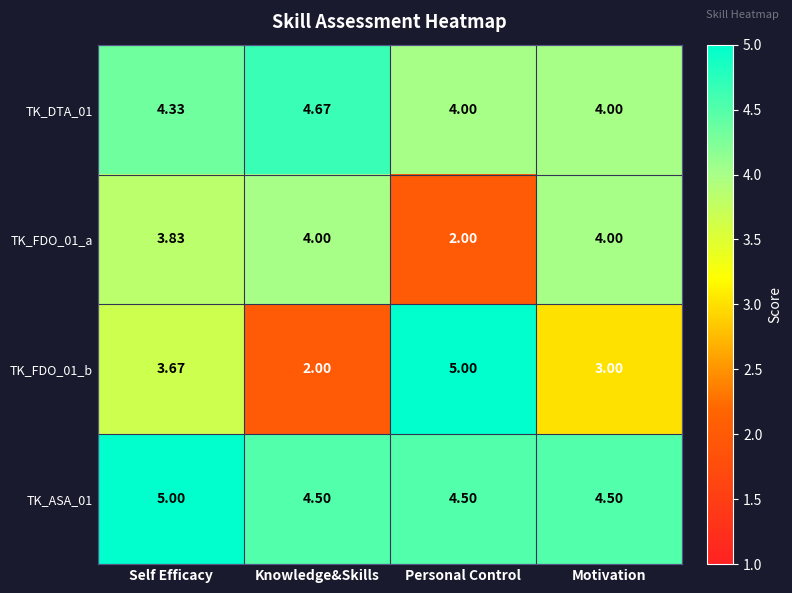

At which category is the sum across all series the highest?

Self Efficacy